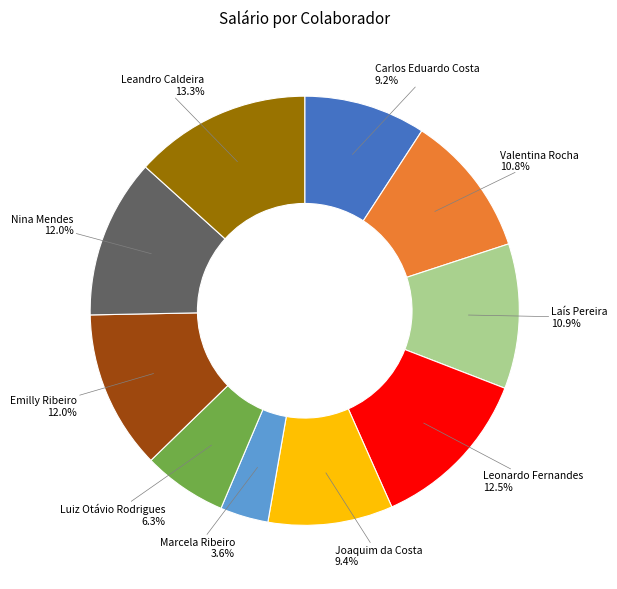

Is there any slice that represents more than half of the pie?

No